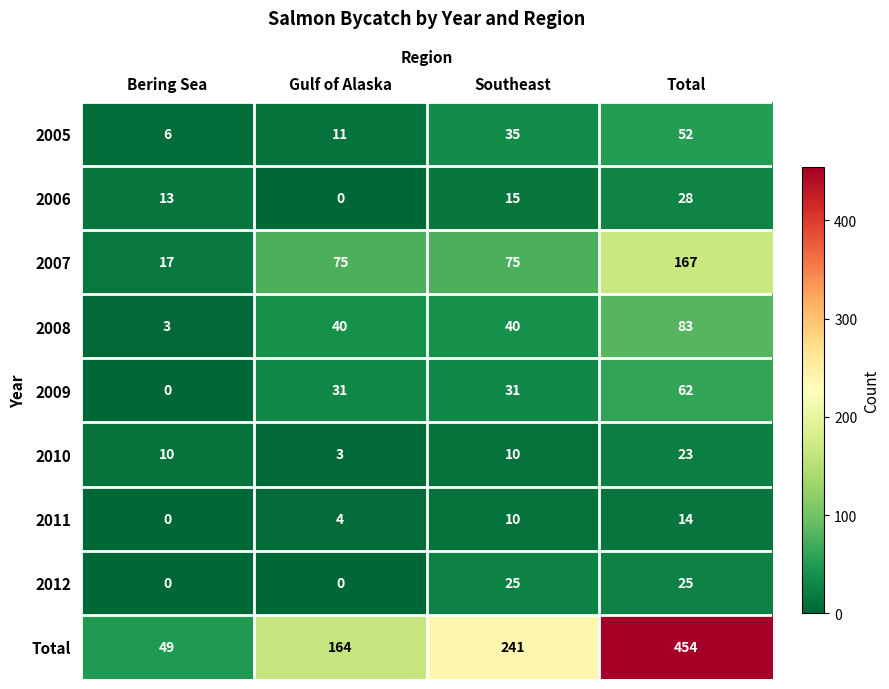

What is the difference between the 2005 values at Bering Sea and Total?

46